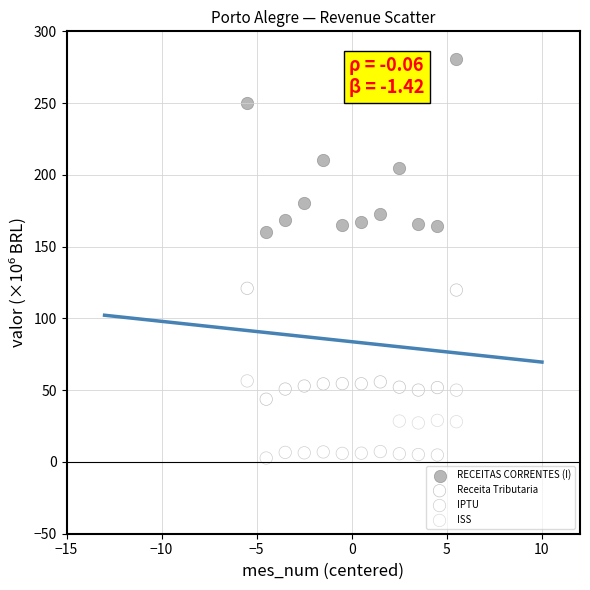

Which series contains the lowest Y value?

IPTU